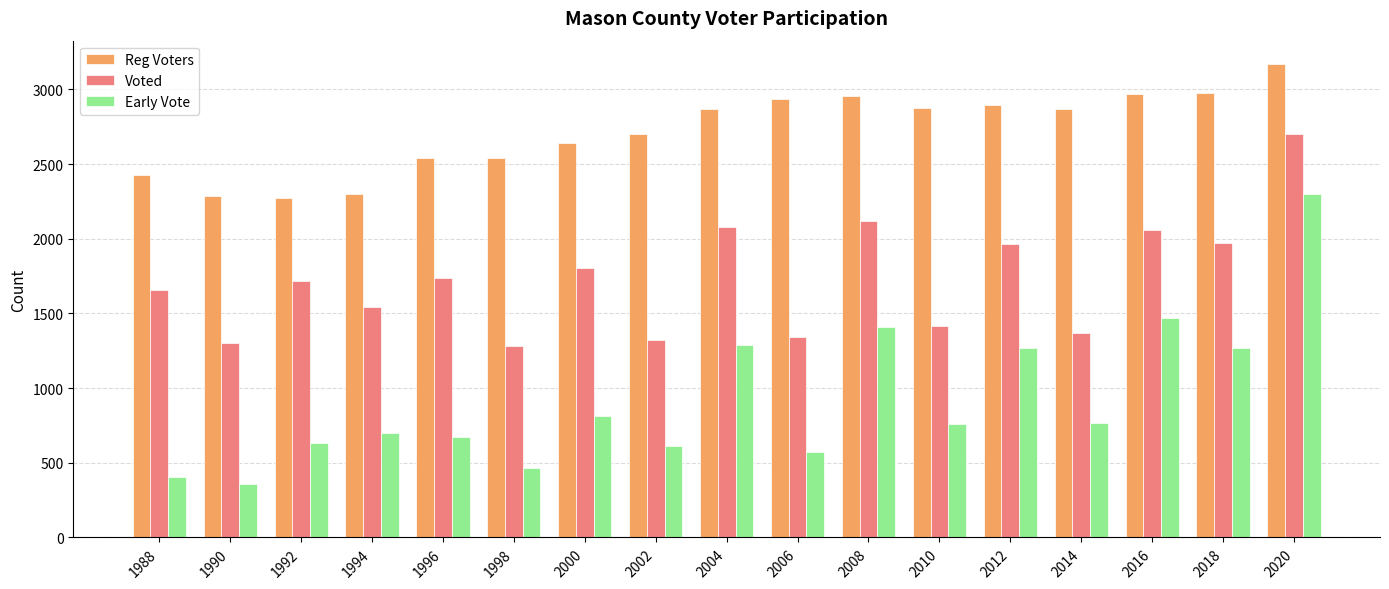

Where does the Reg Voters series first go above 2866?

2004